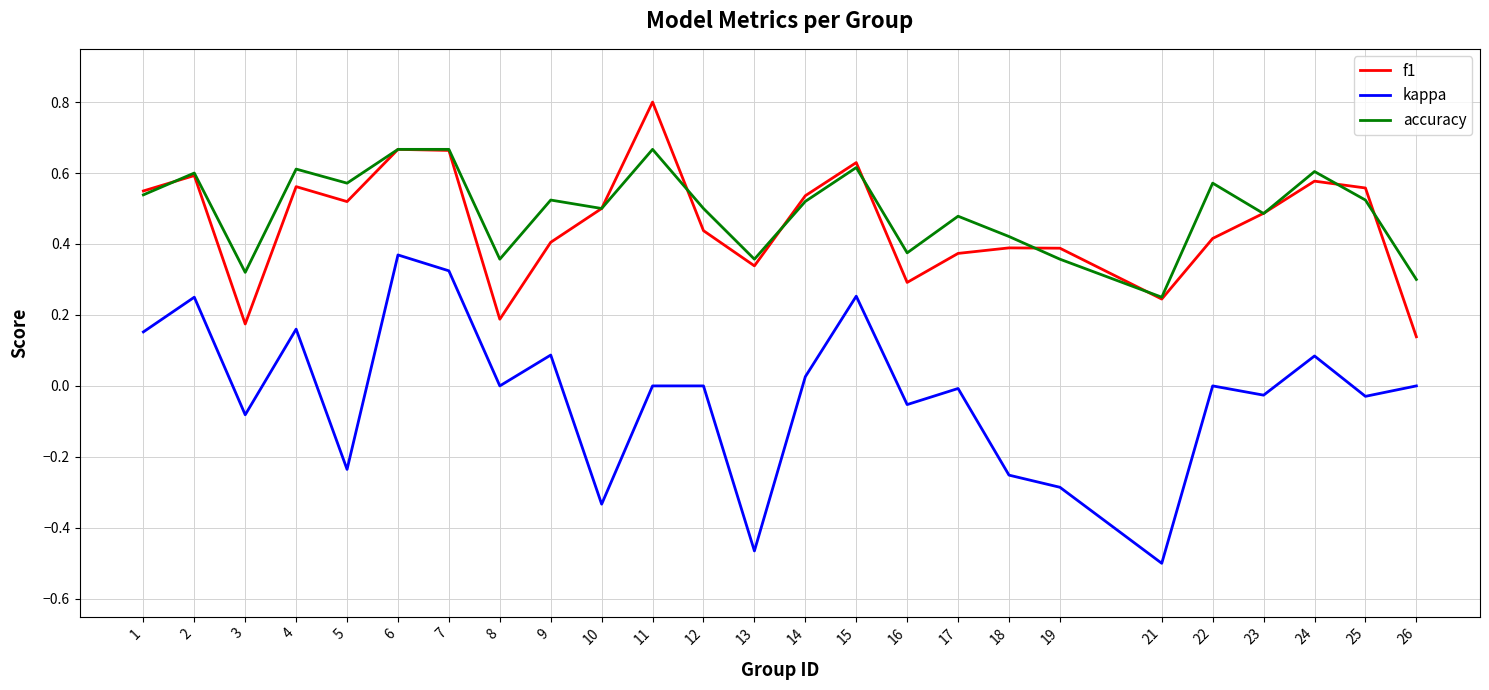

At which category does the chart reach its minimum across all series?

21